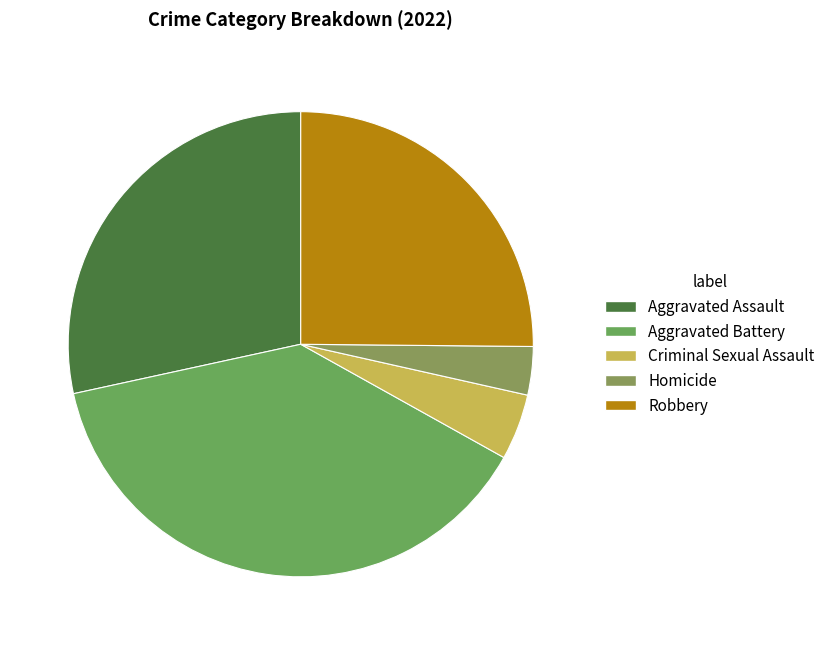

How many segments does this pie chart have?

5